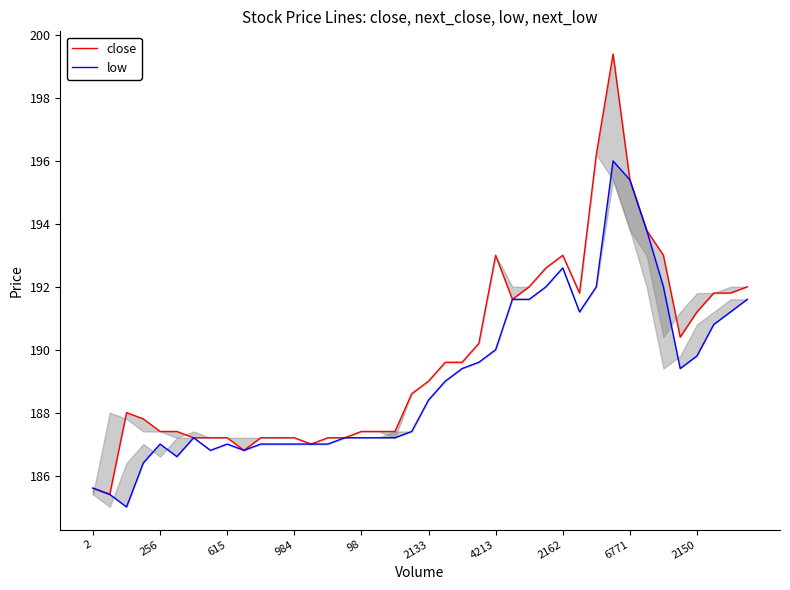

What is the difference between the low values at 13 and 17?

0.2